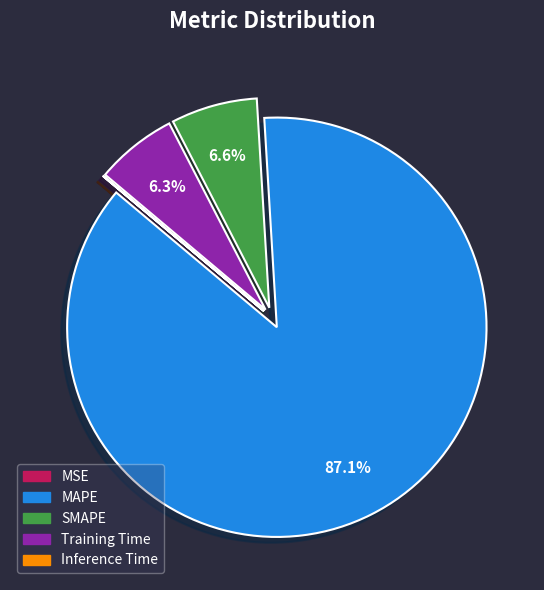

Which category has the biggest portion of the pie?

MAPE